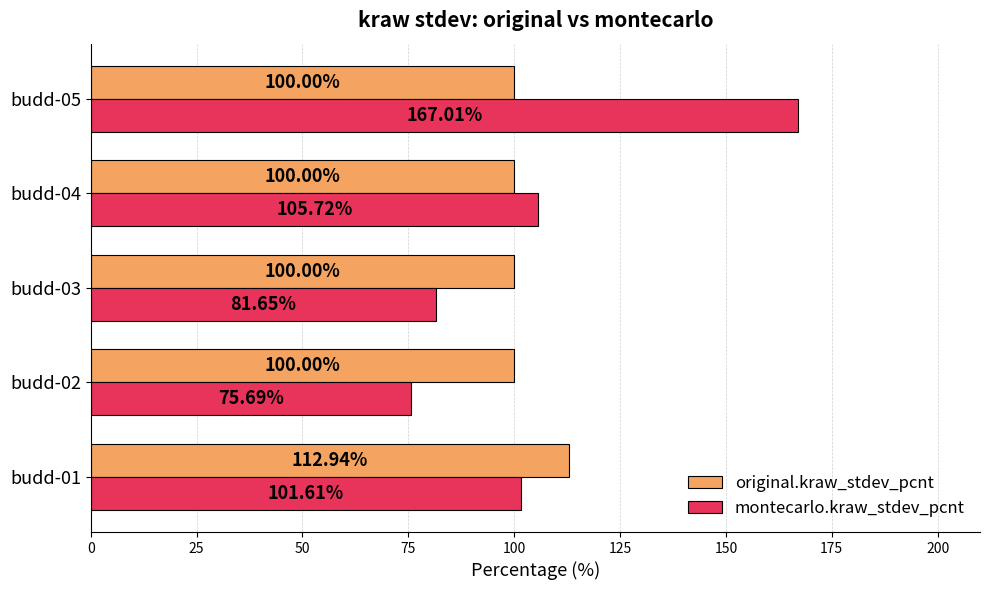

Rank the series by their average value, from lowest to highest.

original.kraw_stdev_pcnt, montecarlo.kraw_stdev_pcnt